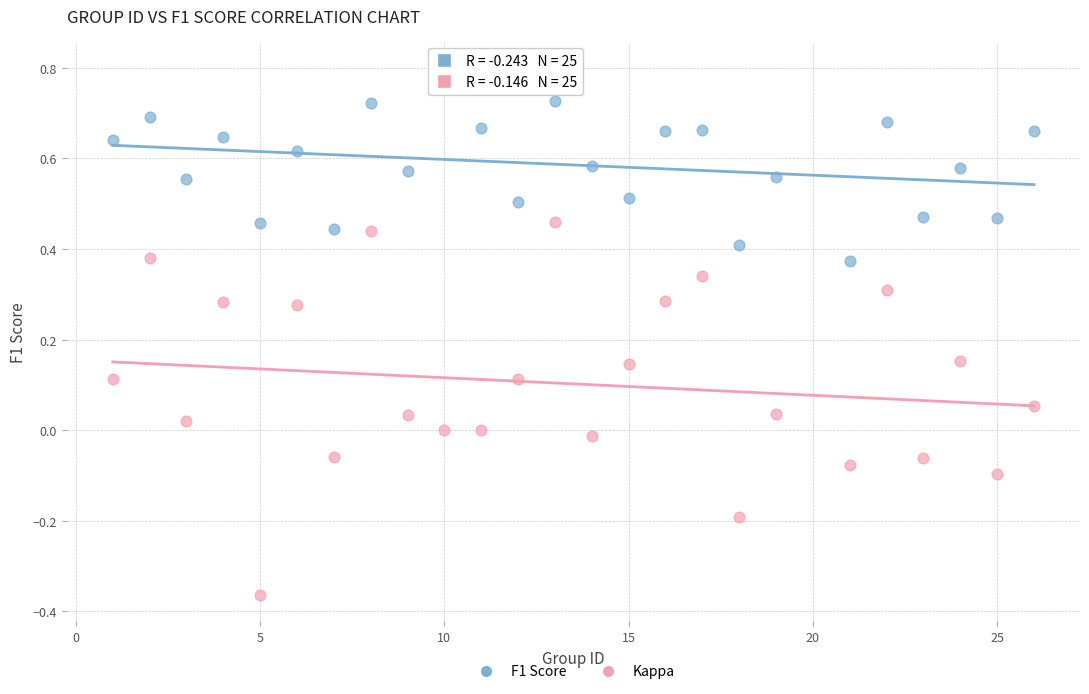

Across all data points, what is the range of Y values (max minus min)?

1.2